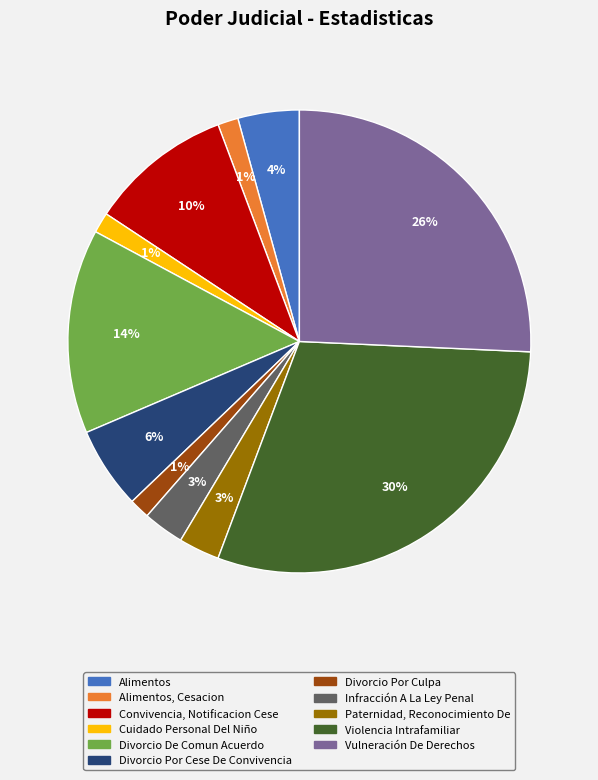

To the nearest percent, what is the difference between the largest and smallest slice percentages?

29%